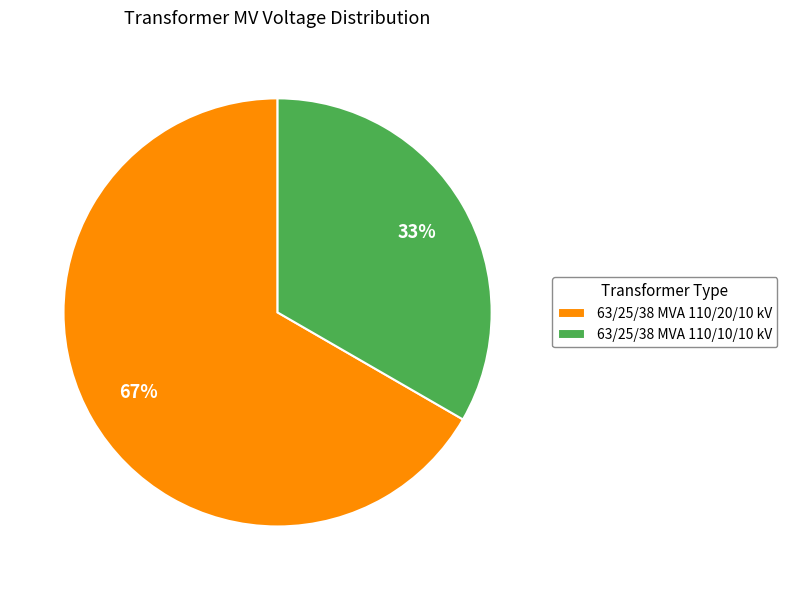

Between 63/25/38 MVA 110/10/10 kV and 63/25/38 MVA 110/20/10 kV, which is larger?

63/25/38 MVA 110/20/10 kV